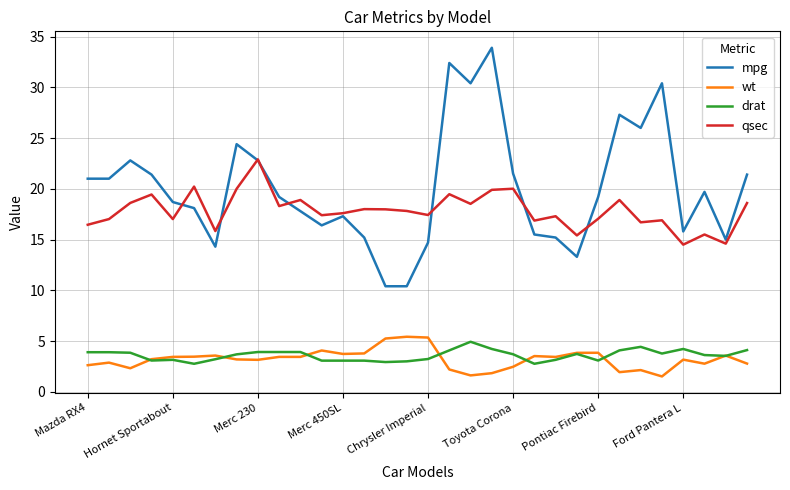

Which series has the largest total across all categories?

mpg